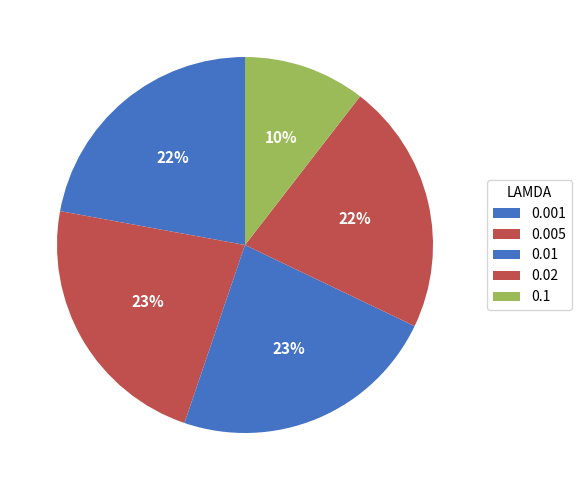

What percentage is the 0.001 slice, to the nearest percent?

22%